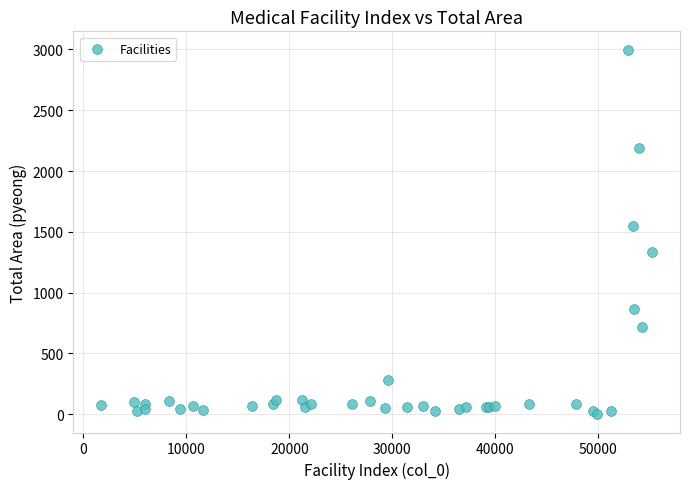

What Y value in the scatter plot is closest to 1499?

1549.2